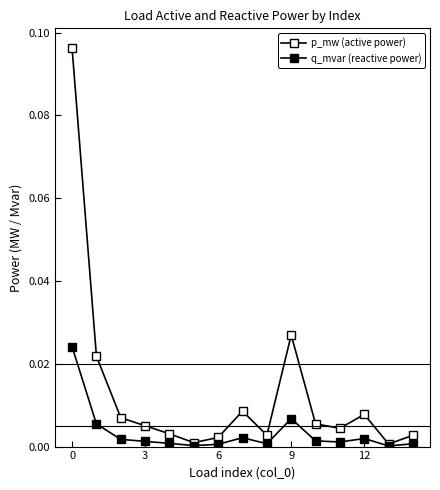

How many interior local valleys does the p_mw (active power) series have?

4